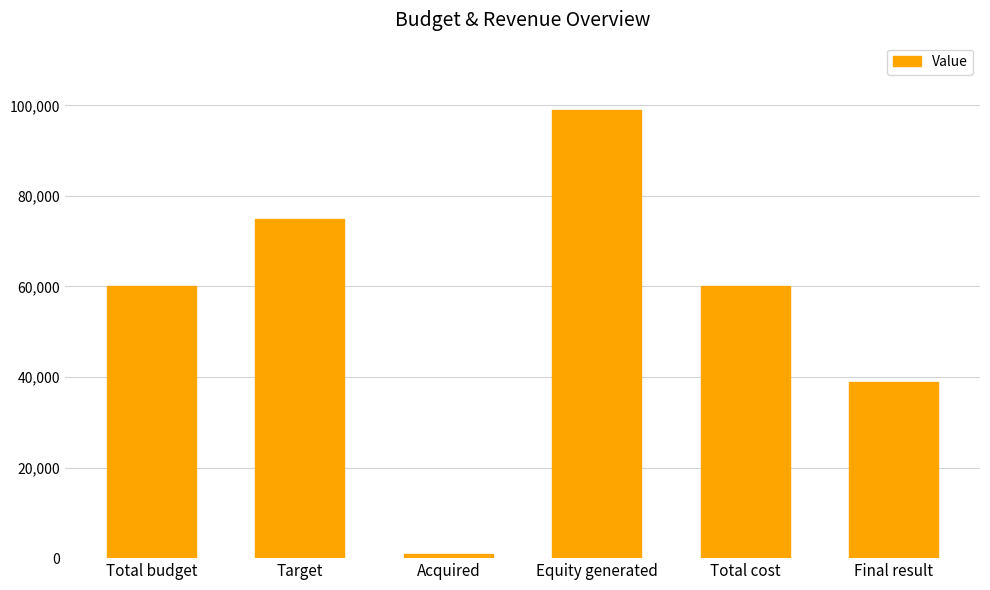

Reading left to right, extract all data points from this chart.

60000	75000	900	99000	60000	39000